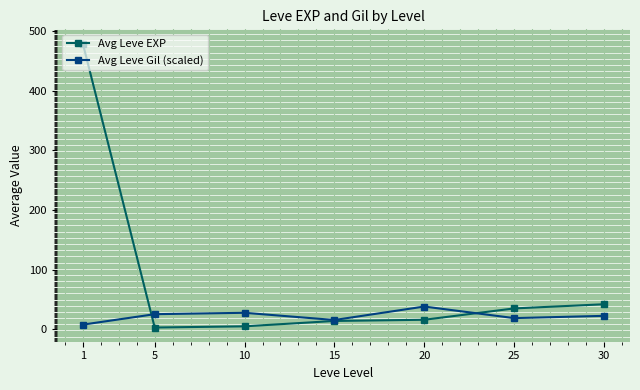

How many data points in Avg Leve Gil (scaled) are above 22?

4